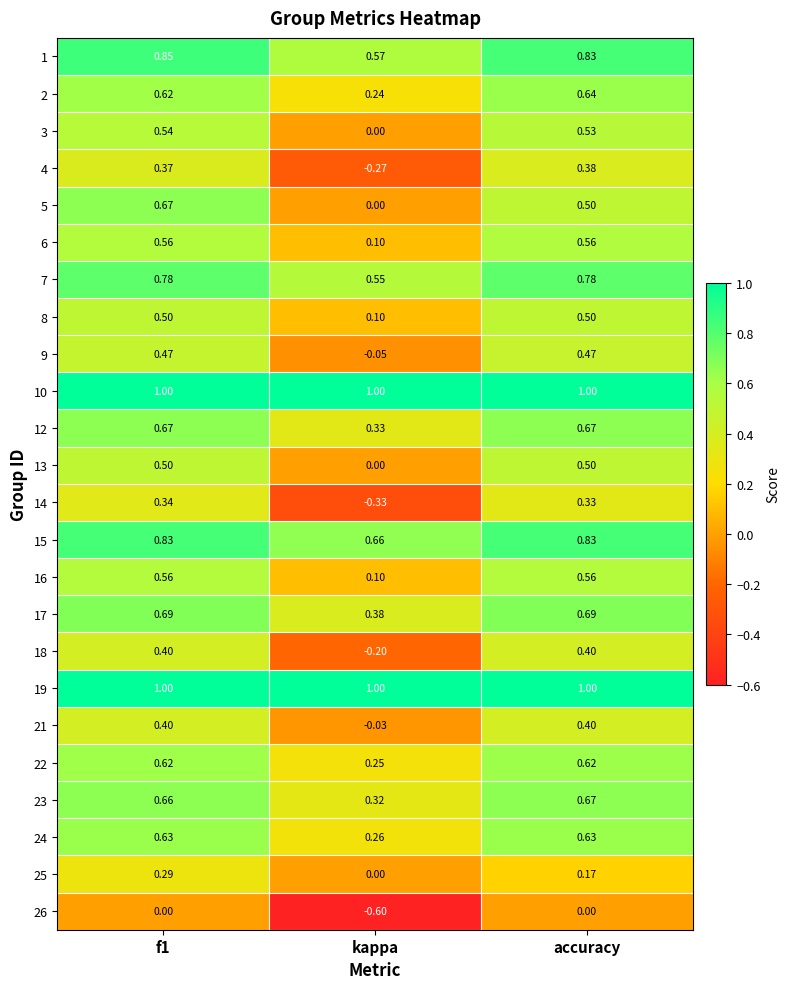

Which category has the lowest value in the 17 series?

kappa